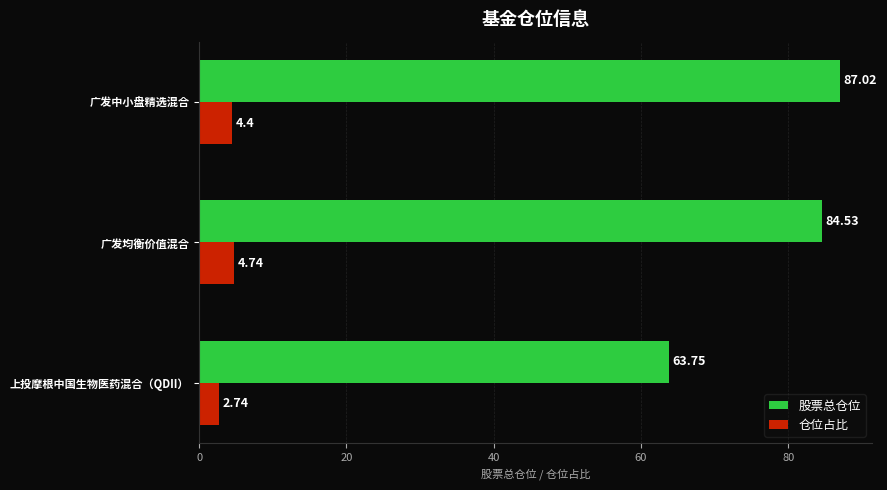

Which series has the largest total across all categories?

股票总仓位